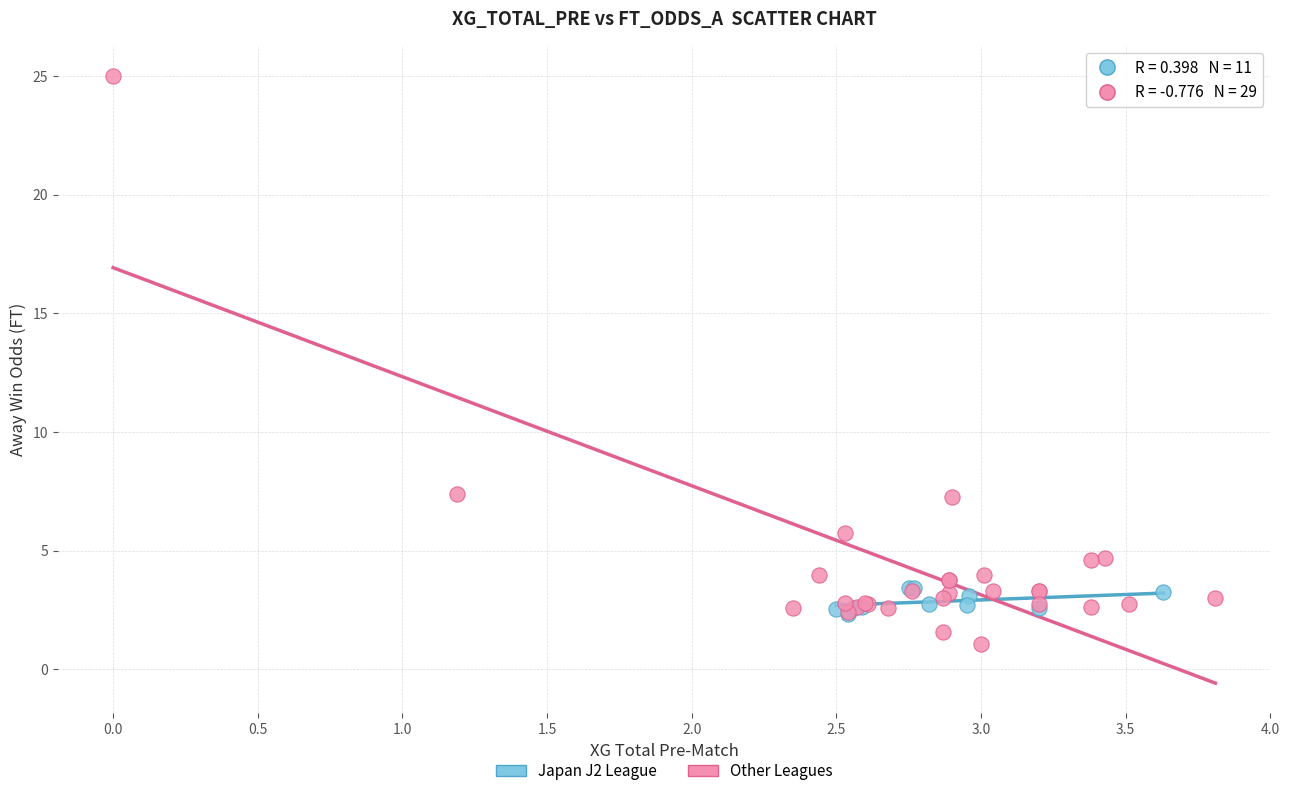

What are all the series names shown in the legend?

Japan J2 League, Other Leagues